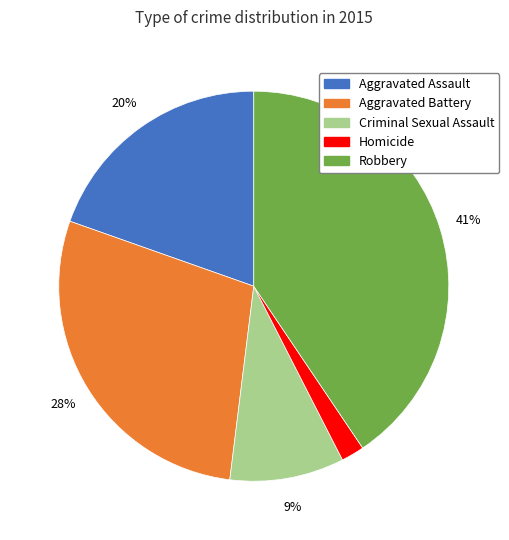

Does Criminal Sexual Assault account for over 50% of the chart?

No